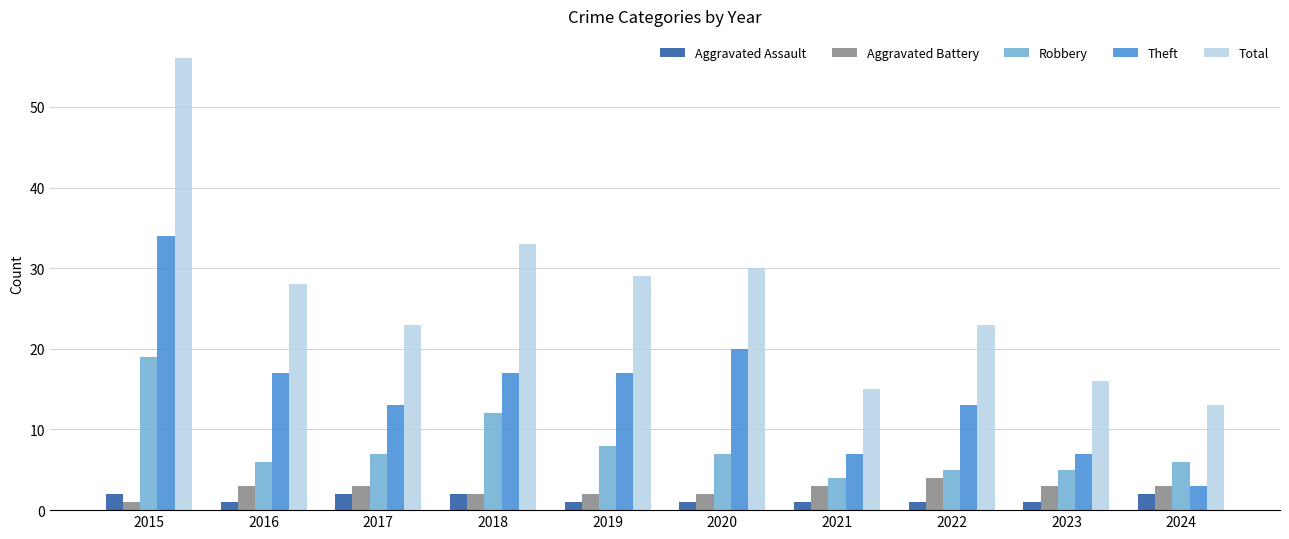

What is the maximum value shown in the chart?

56